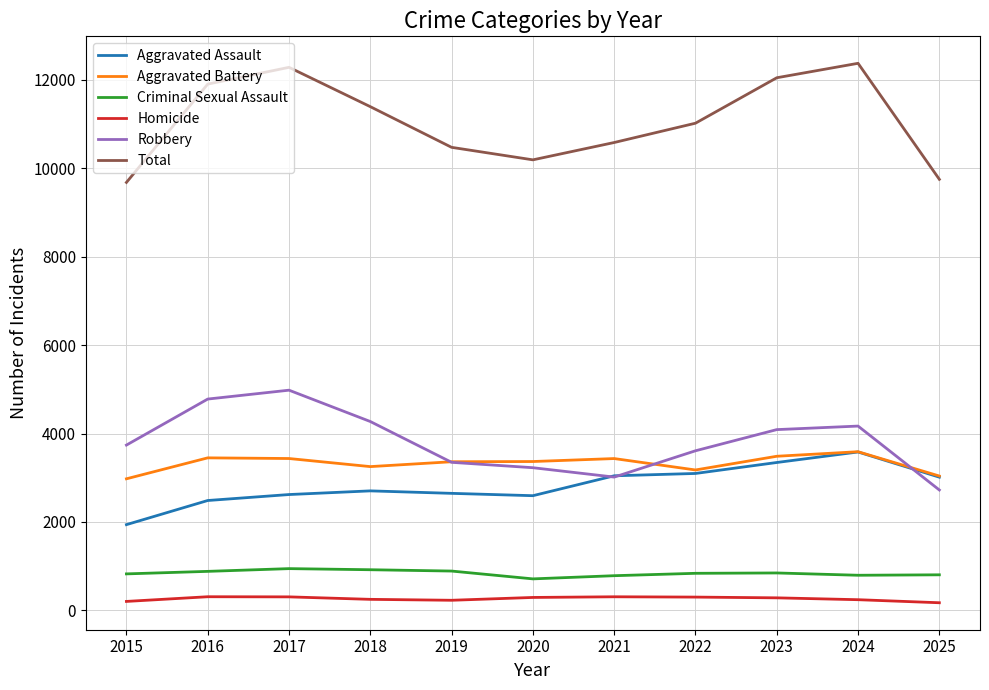

What is the lowest value of the Robbery series?

2723